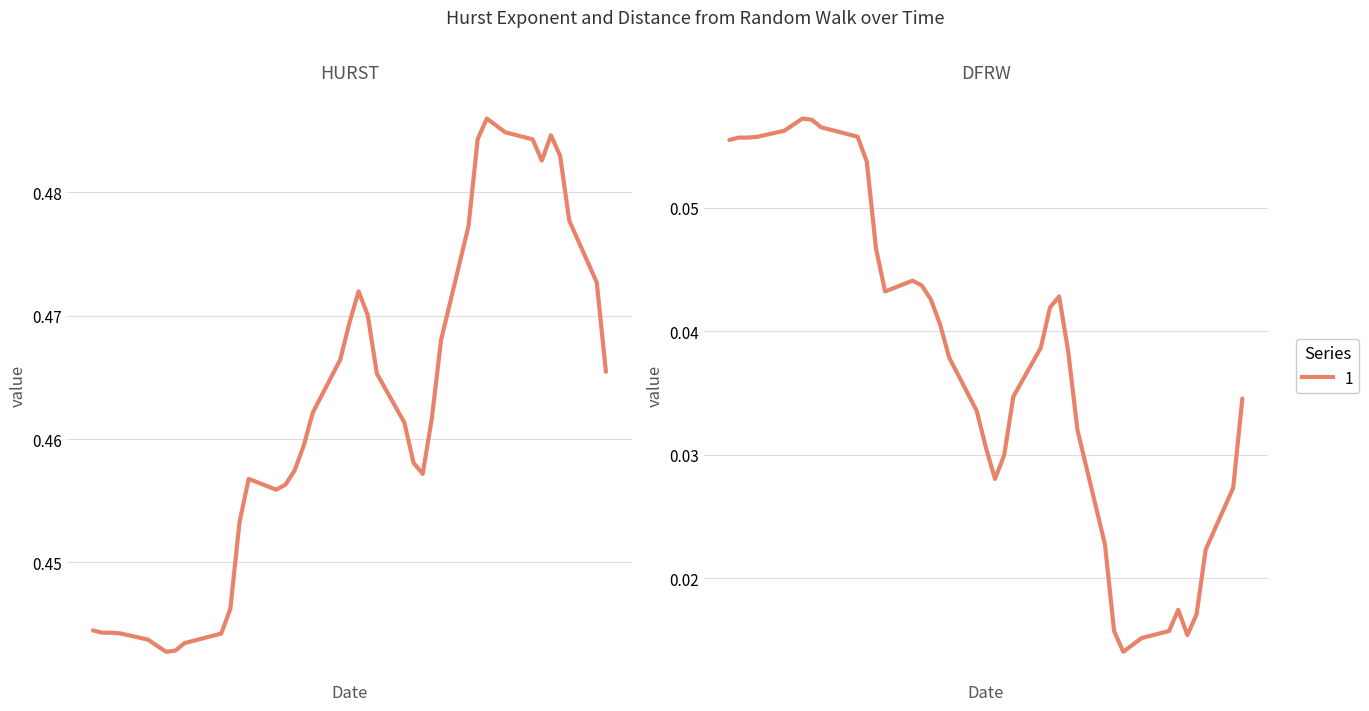

Is the value of HURST at 23 greater than the value of DFRW at 26?

Yes